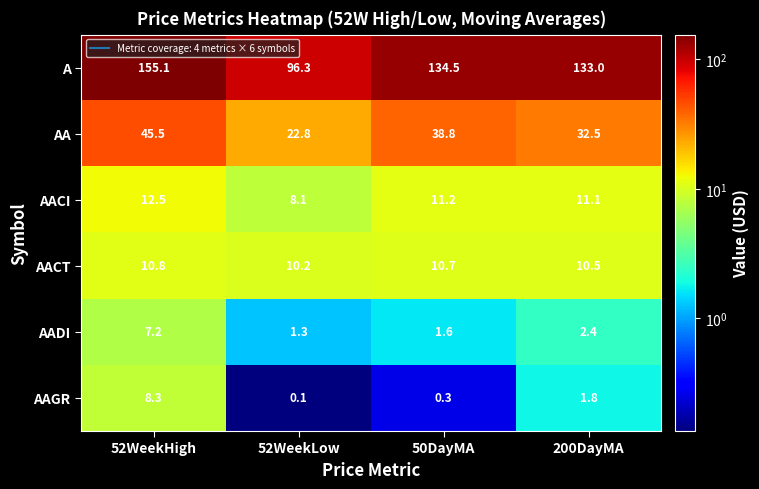

What is the highest value of the A series?

155.1